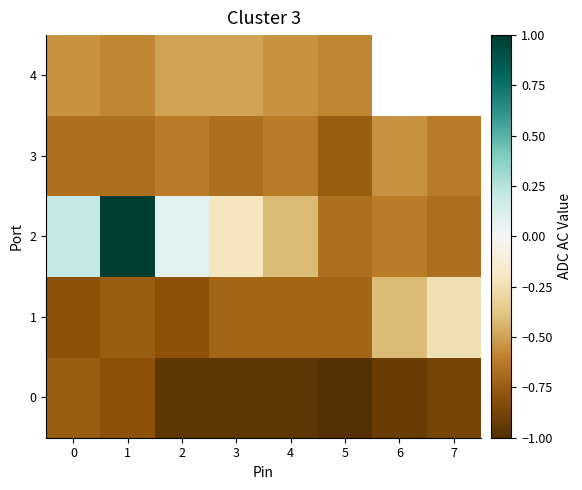

Which label corresponds to the largest value in the chart?

1